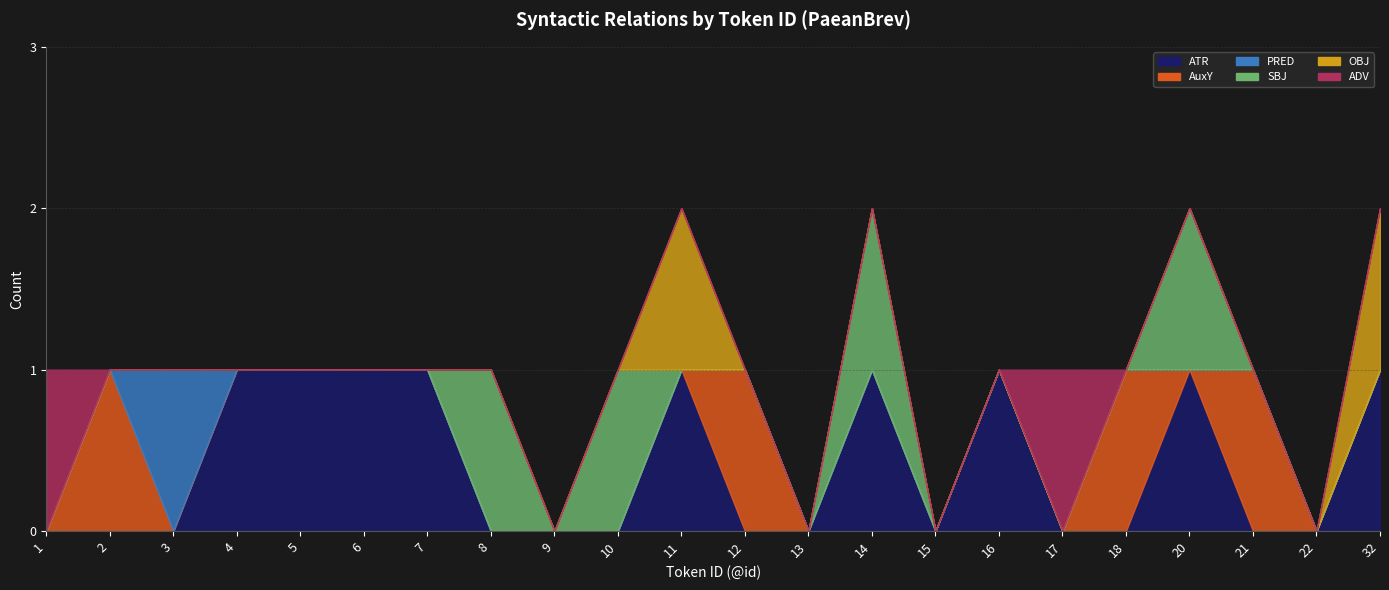

Reading left to right, list all the values displayed in this chart.

ATR: 1=0	2=0	3=0	4=1	5=1	6=1	7=1	8=0	9=0	10=0	11=1	12=0	13=0	14=1	15=0	16=1	17=0	18=0	20=1	21=0	22=0	32=1
AuxY: 1=0	2=1	3=0	4=0	5=0	6=0	7=0	8=0	9=0	10=0	11=0	12=1	13=0	14=0	15=0	16=0	17=0	18=1	20=0	21=1	22=0	32=0
PRED: 1=0	2=0	3=1	4=0	5=0	6=0	7=0	8=0	9=0	10=0	11=0	12=0	13=0	14=0	15=0	16=0	17=0	18=0	20=0	21=0	22=0	32=0
SBJ: 1=0	2=0	3=0	4=0	5=0	6=0	7=0	8=1	9=0	10=1	11=0	12=0	13=0	14=1	15=0	16=0	17=0	18=0	20=1	21=0	22=0	32=0
OBJ: 1=0	2=0	3=0	4=0	5=0	6=0	7=0	8=0	9=0	10=0	11=1	12=0	13=0	14=0	15=0	16=0	17=0	18=0	20=0	21=0	22=0	32=1
ADV: 1=1	2=0	3=0	4=0	5=0	6=0	7=0	8=0	9=0	10=0	11=0	12=0	13=0	14=0	15=0	16=0	17=1	18=0	20=0	21=0	22=0	32=0